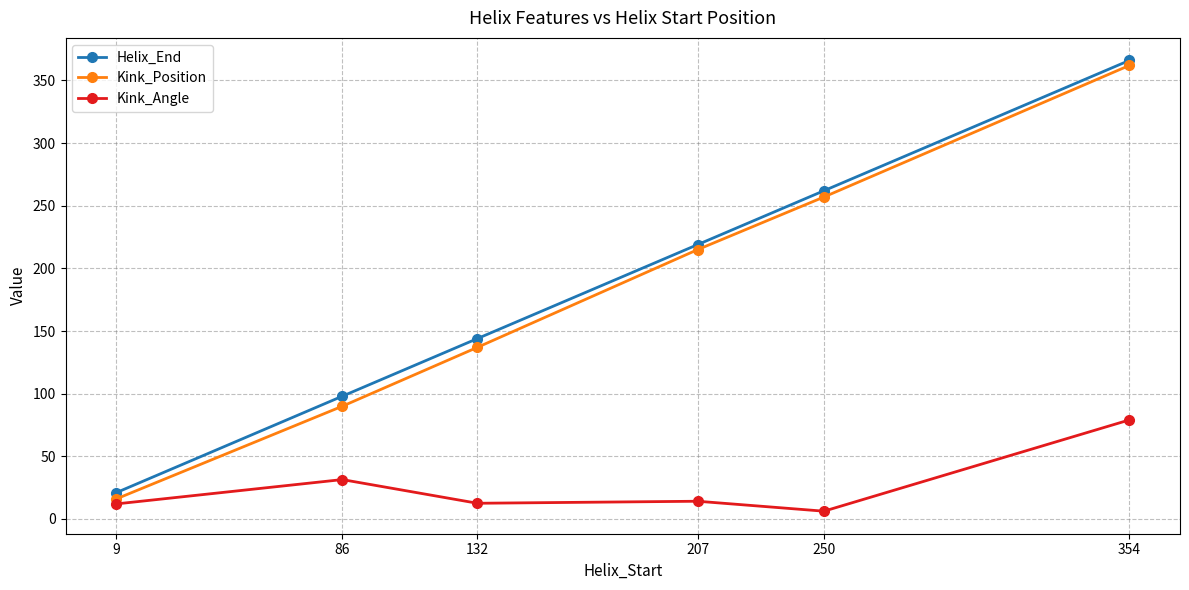

True or false: Helix_End has a value of 98.0 at 86.

True